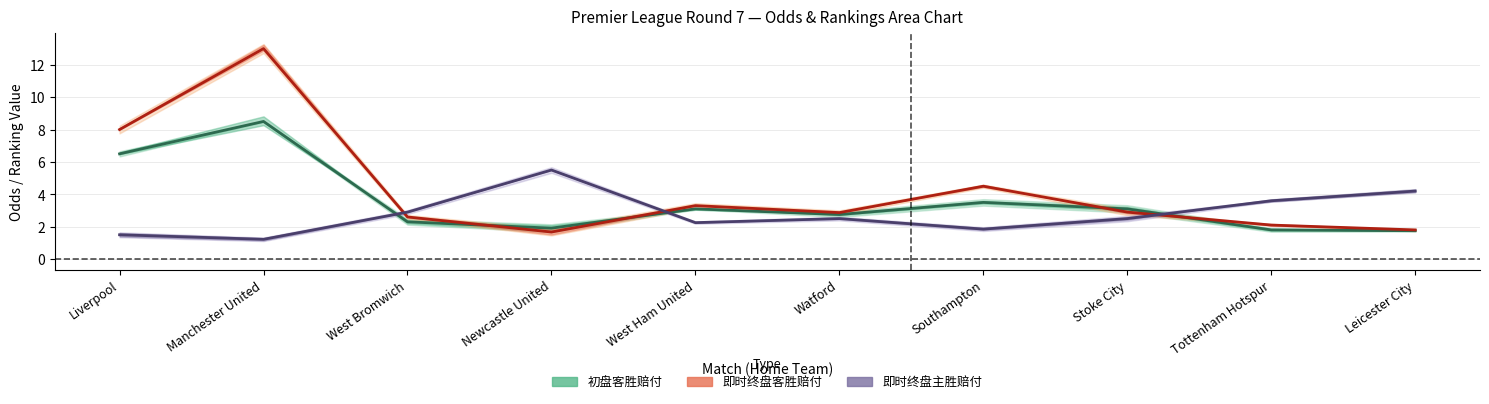

What is the difference between the 即时终盘客胜赔付 values at Newcastle United and West Bromwich?

0.9